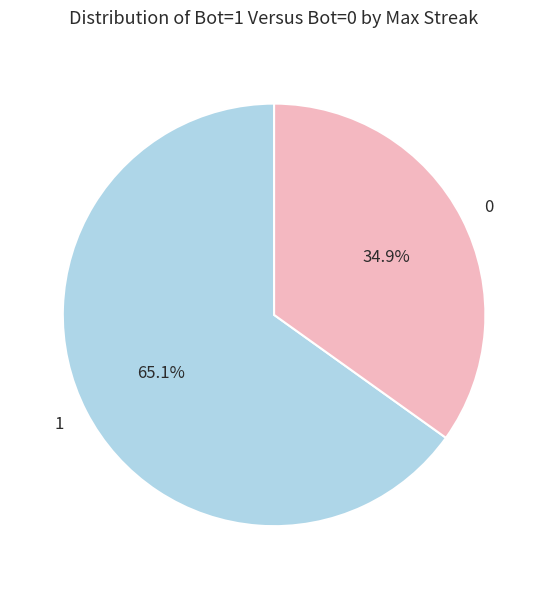

What is the majority slice?

1